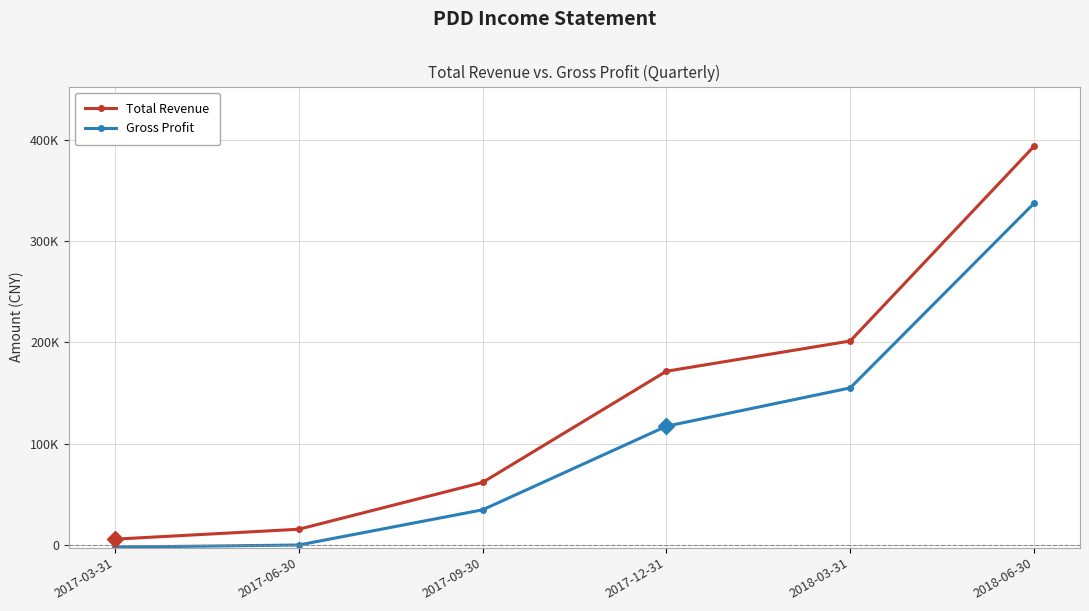

List the series in order of their overall mean, lowest first.

Gross Profit, Total Revenue